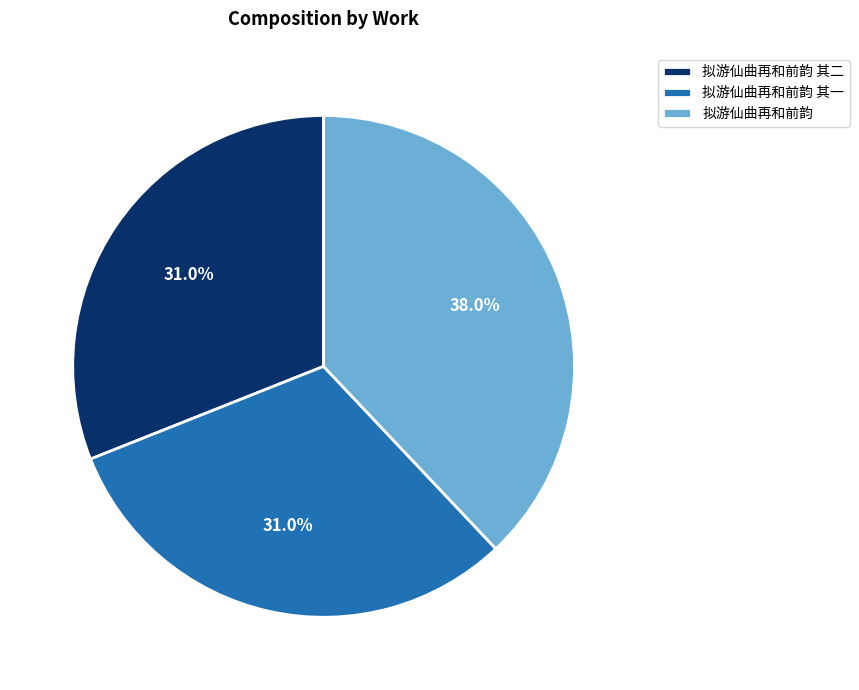

Is 拟游仙曲再和前韵 其二 the majority of the pie?

No